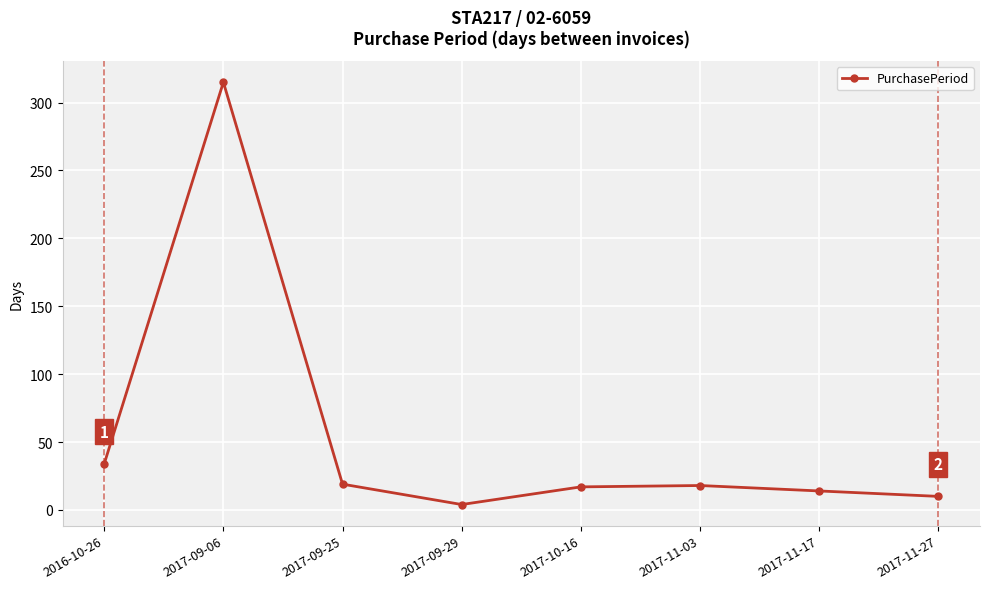

What is the label of the 7th point from the left?

2017-11-17